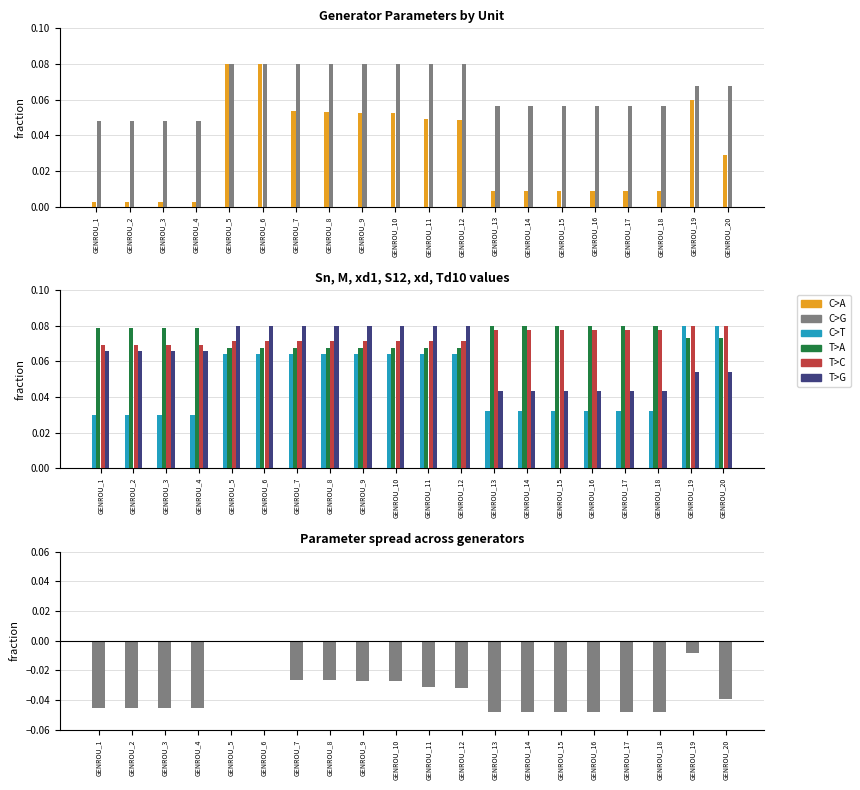

At GENROU_18, list the series in order from largest to smallest.

S12, xd, M, Td10, xd1, Sn